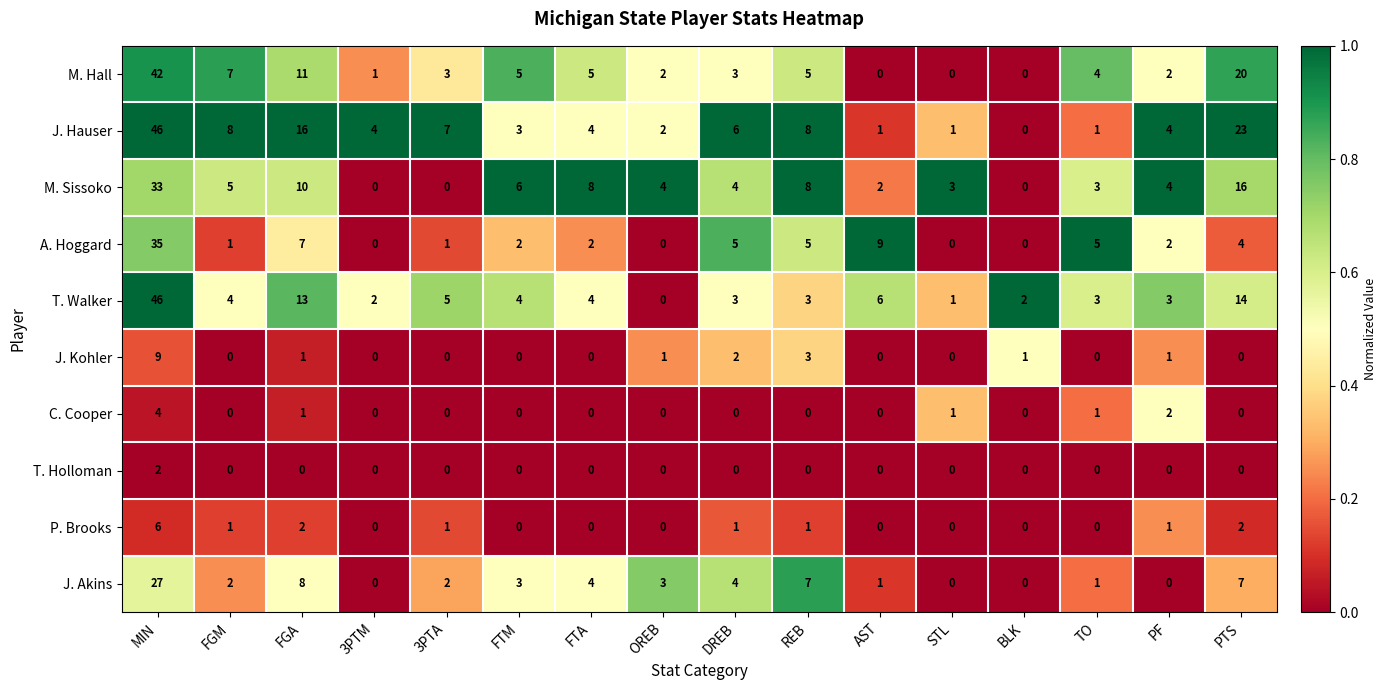

What is the sum of all M. Hall values?

110